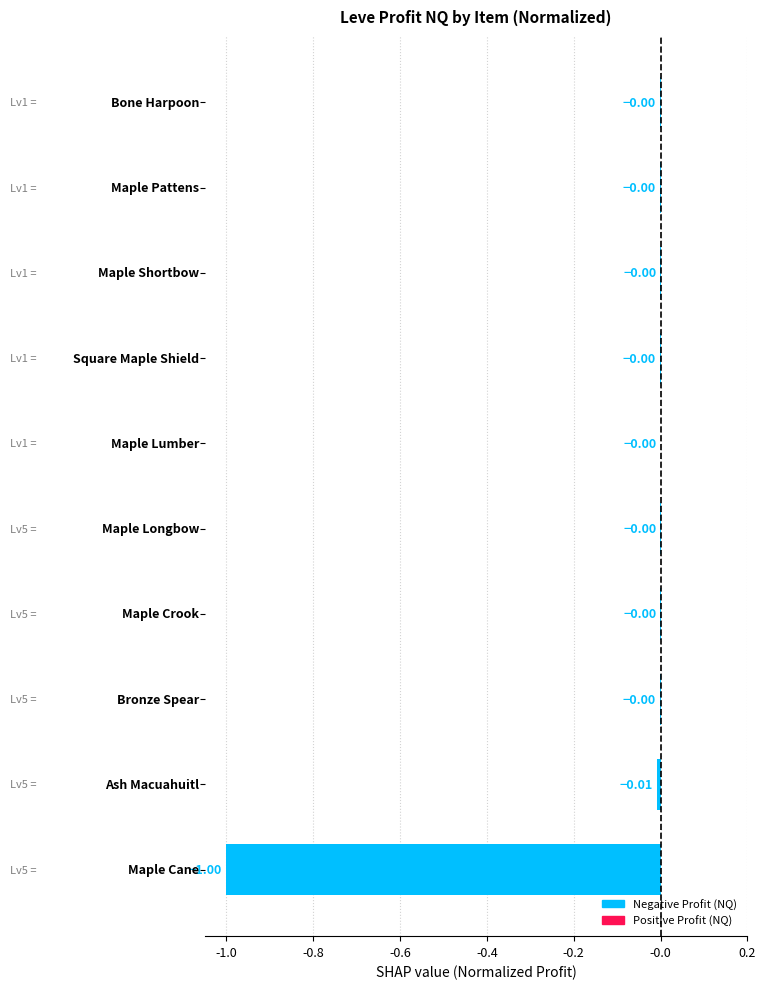

What is the sum of all values?

-1.0